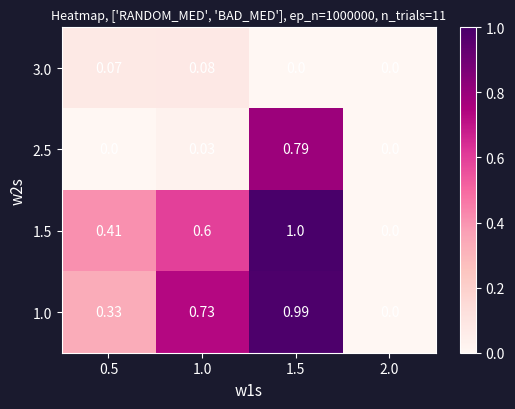

What is the spread (max minus min) of values at 1.5?

1.0